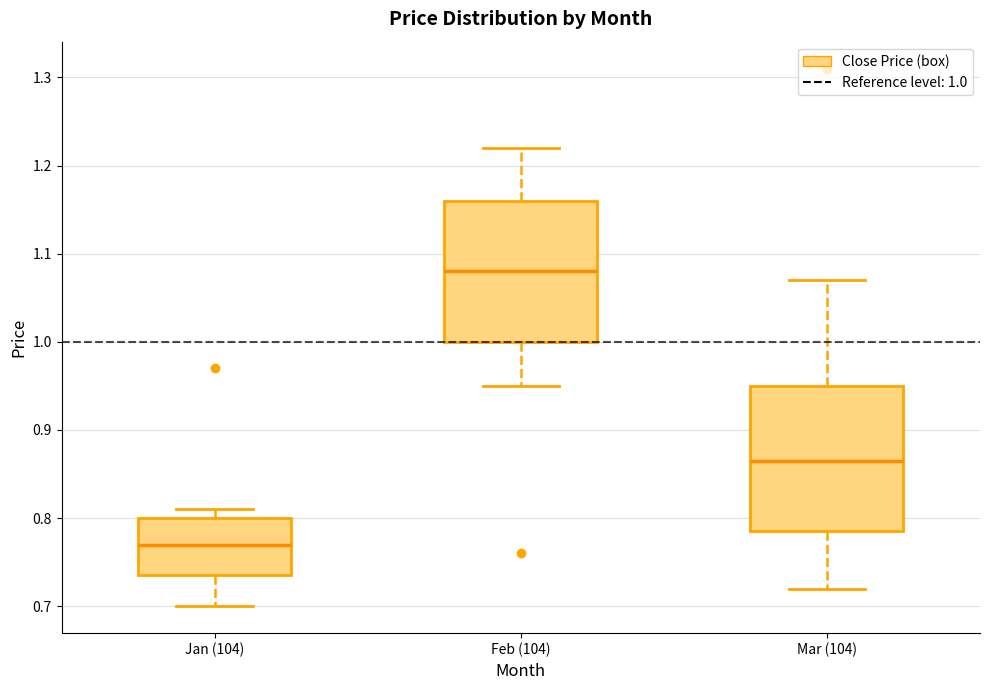

Which box's median line is the lowest?

Jan (104)